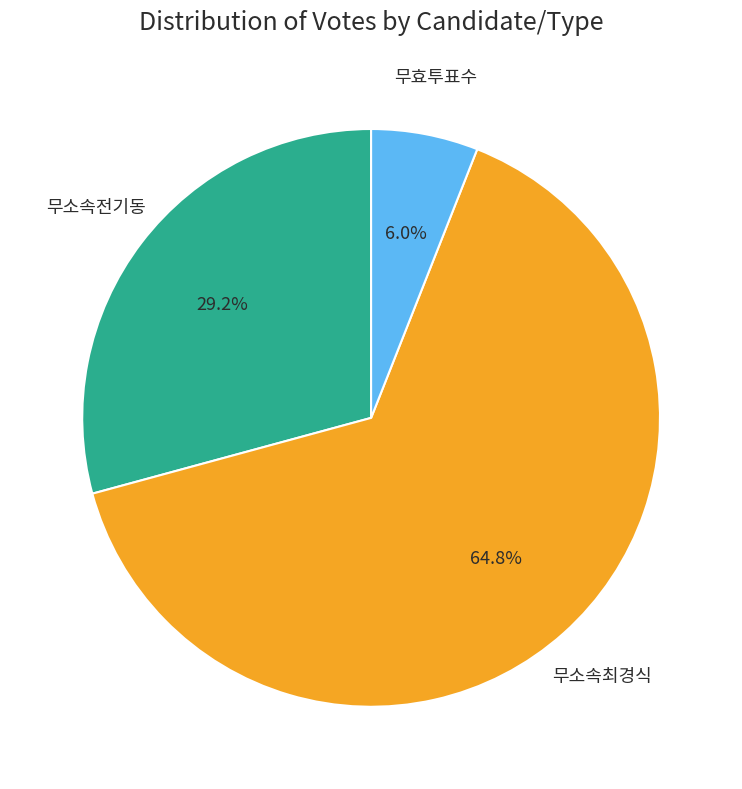

How many segments does this pie chart have?

3